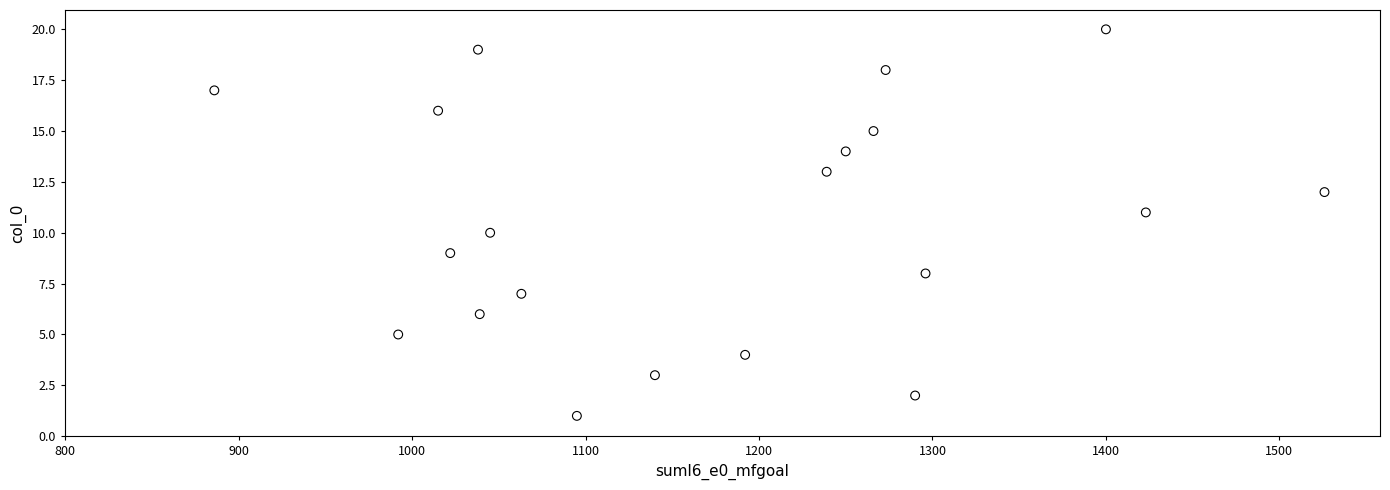

What is the range of Y values (max minus min)?

19